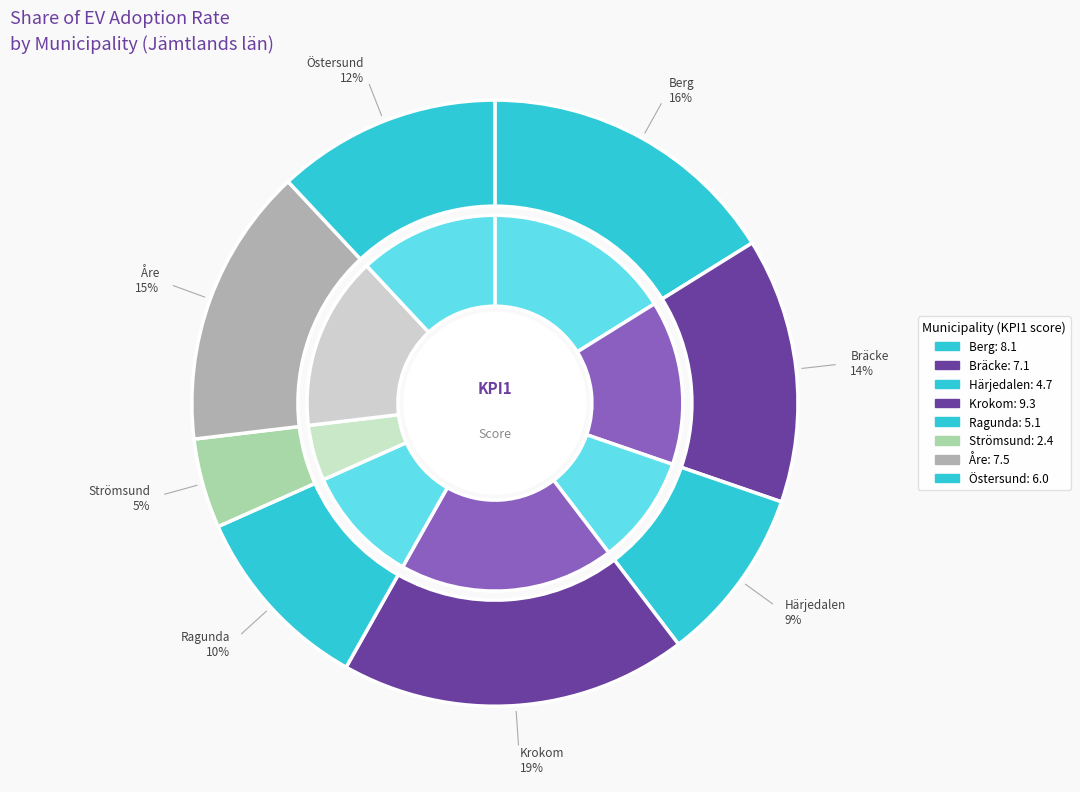

To the nearest percent, what percentage of the pie is Östersund?

12%